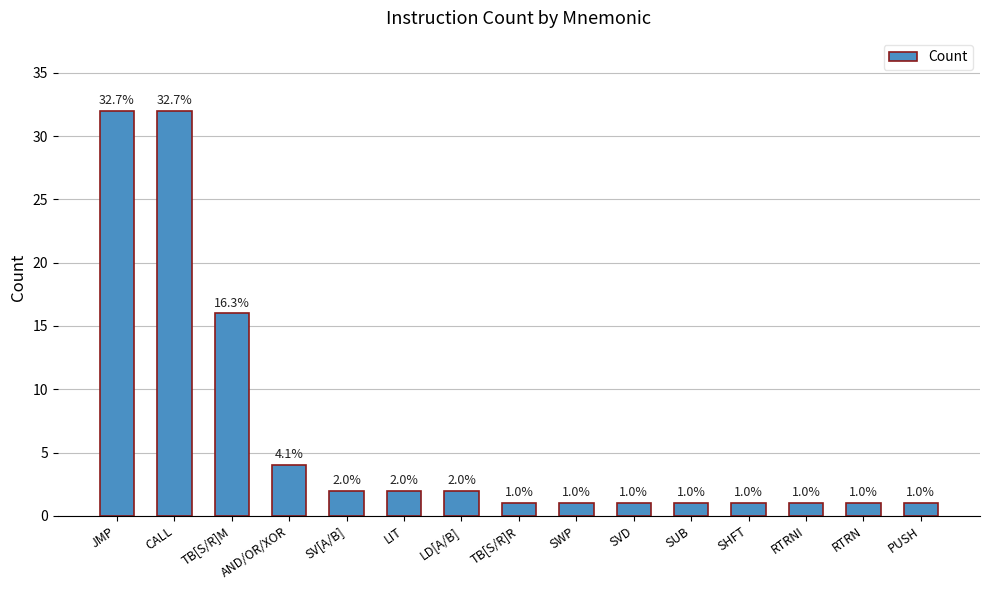

Read the value at TB[S/R]R.

1